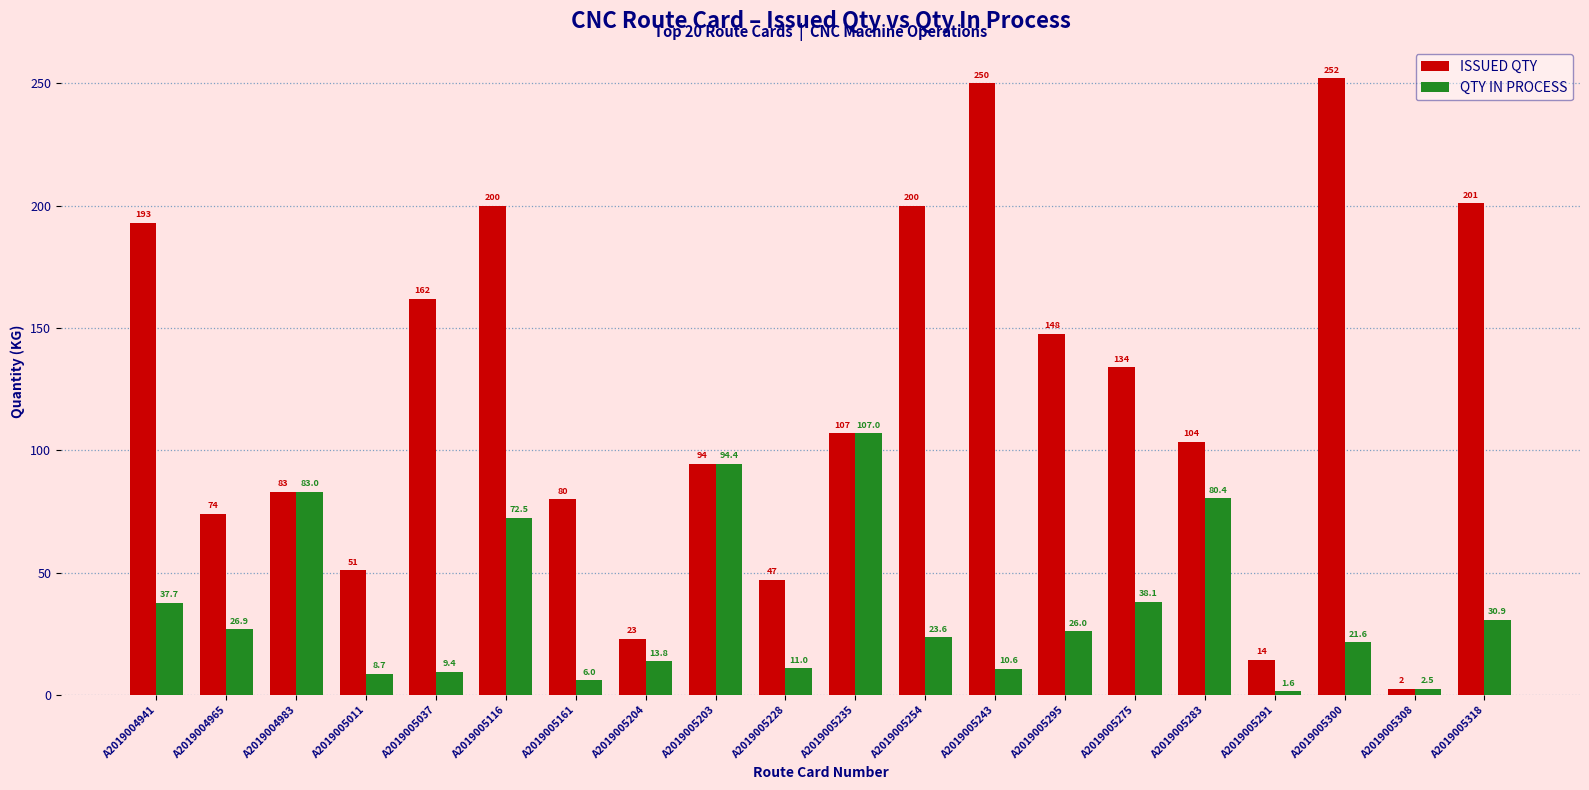

At which category is the sum across all series the highest?

A2019005300